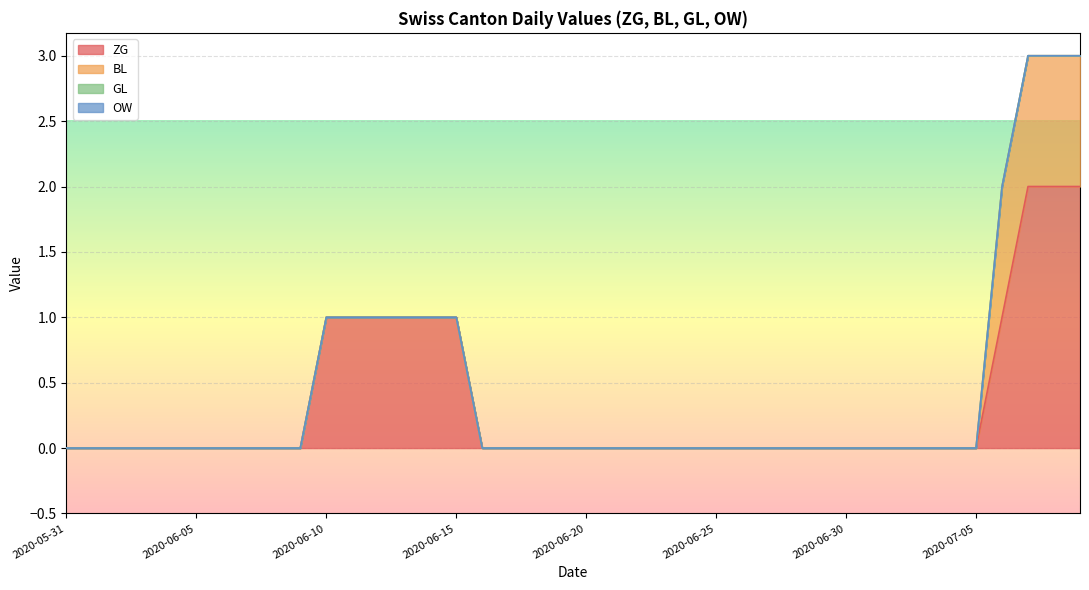

Between 2020-07-05 and 2020-06-15, which is larger?

2020-06-15